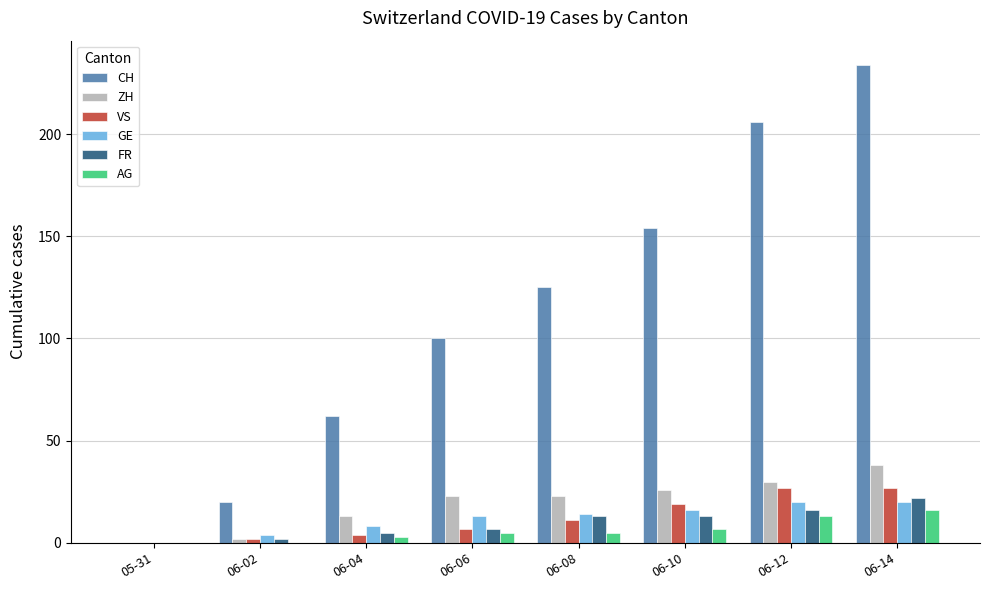

At which category is the sum across all series the highest?

06-14